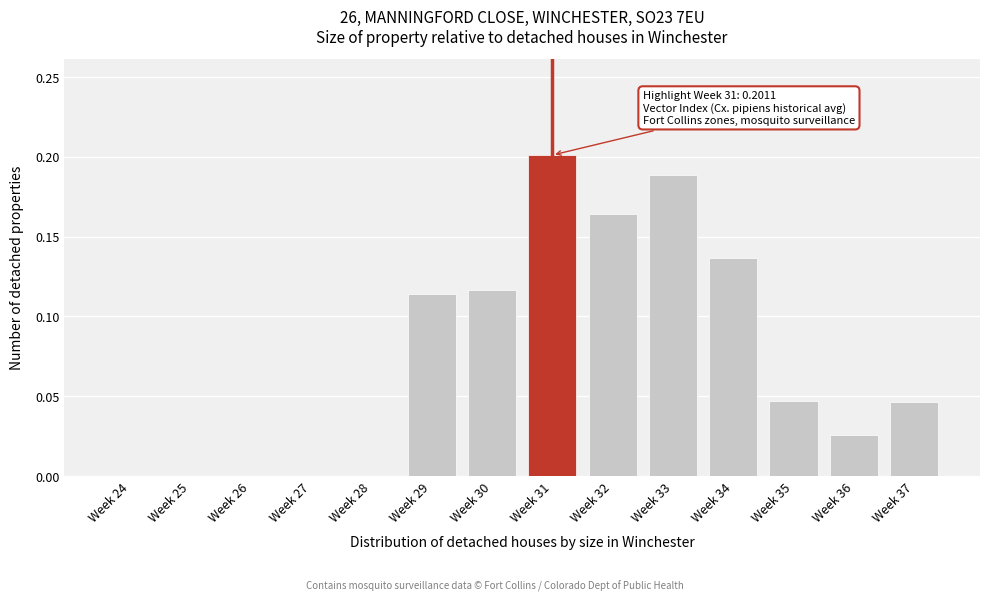

Which has a higher value, Week 33 or Week 34?

Week 33